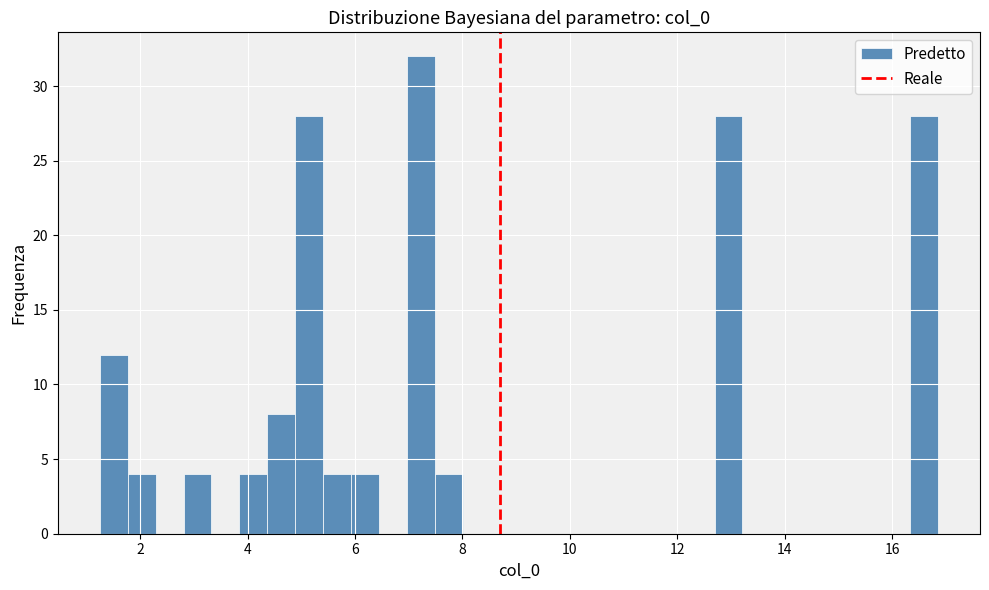

Around what value on the x-axis is the tallest bar? Give the approximate position of its centre, as read against the axis.

7.2